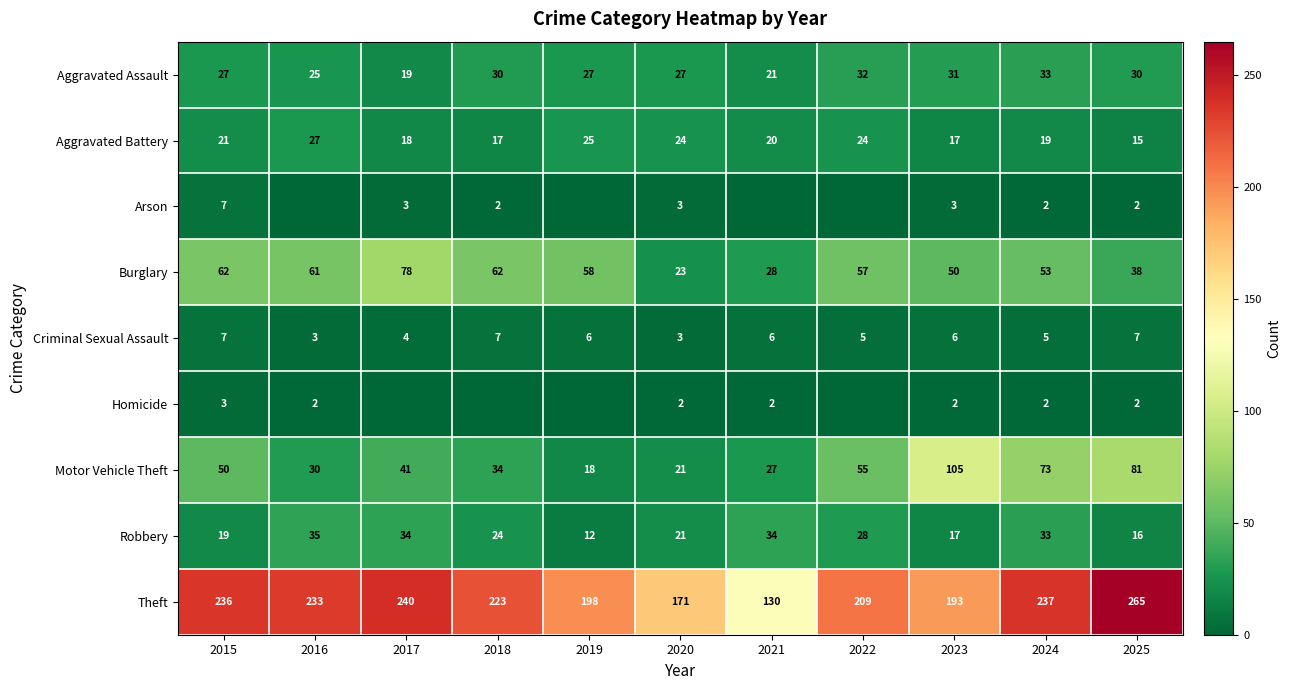

The value of Arson at 2025 is 3. True or false?

False